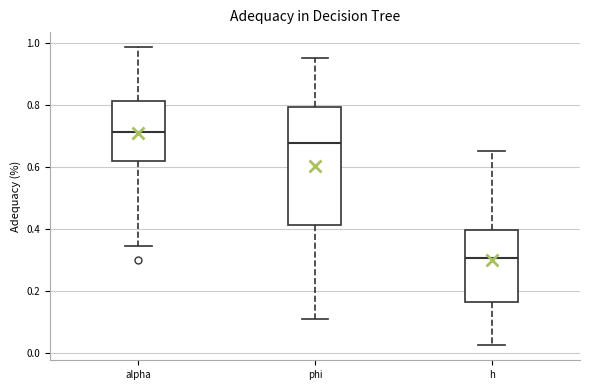

Comparing the boxes themselves (not the whiskers), which one is the tallest?

phi